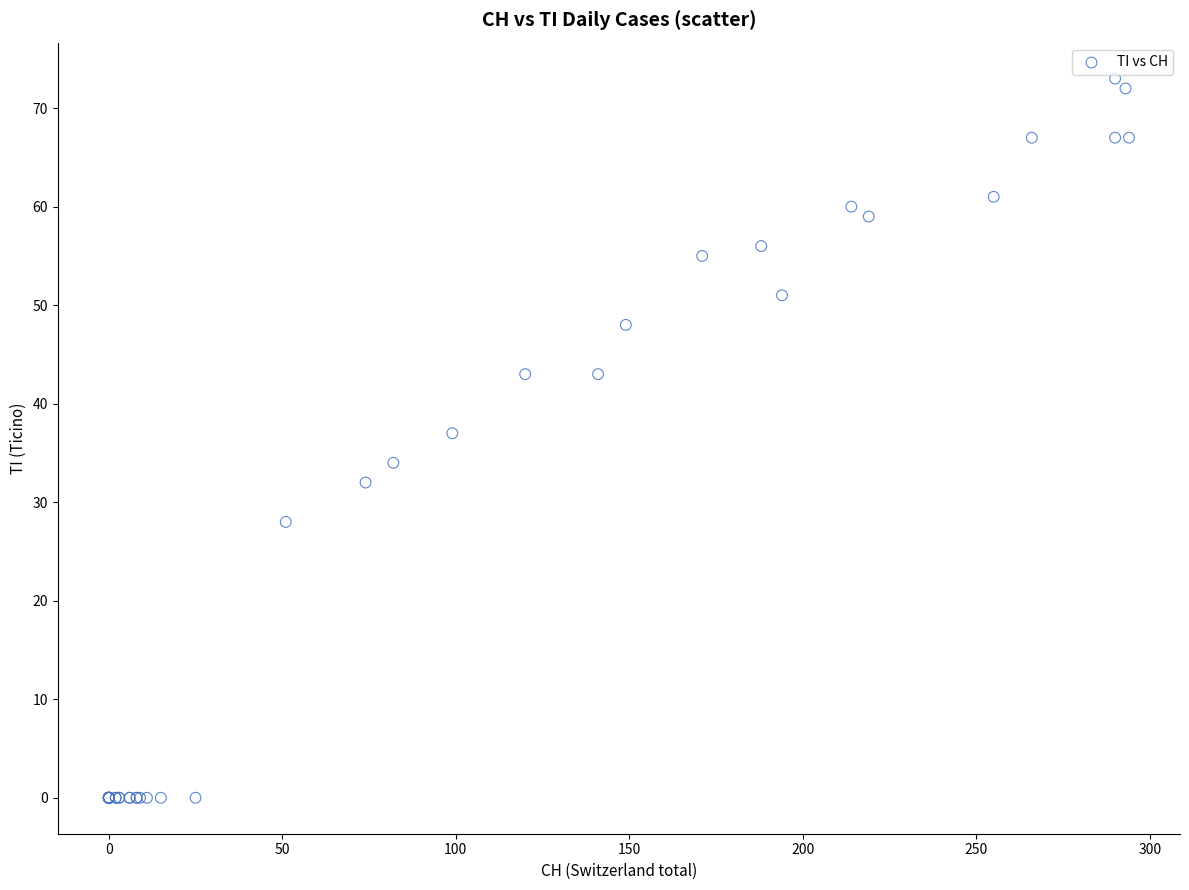

What Y value in the scatter plot is closest to 36?

37